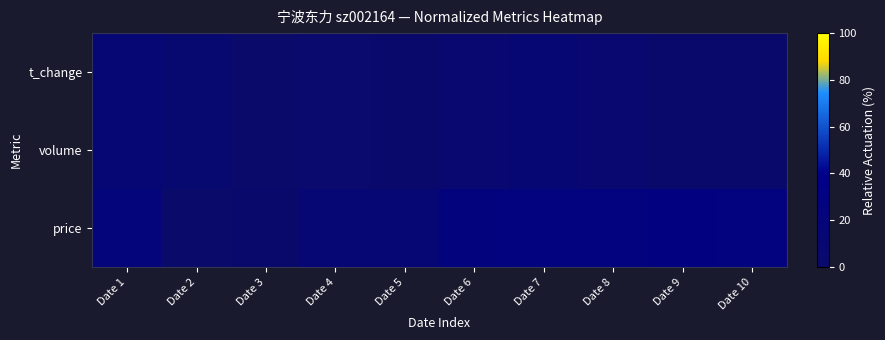

What is the difference between the highest and lowest values at Date 2?

8.0